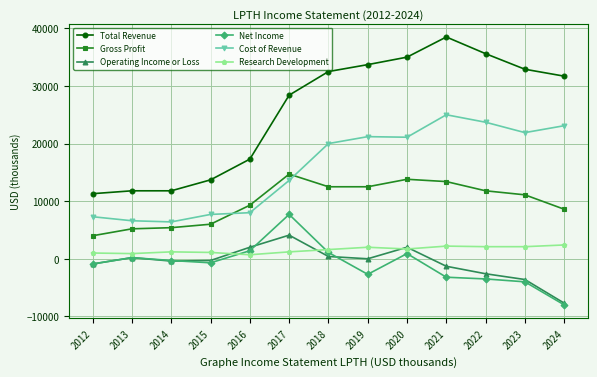

Where is Cost of Revenue nearest to the value 15700?

2017